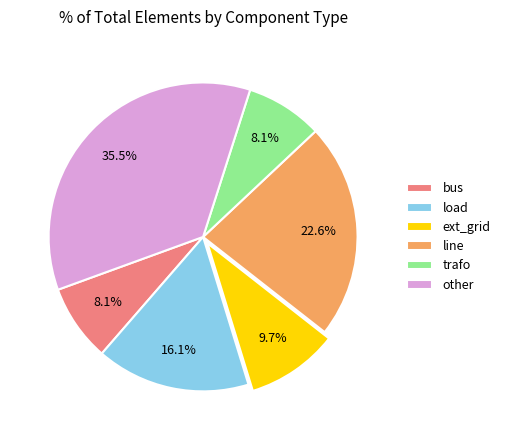

To the nearest percent, what percentage of the pie is line?

23%